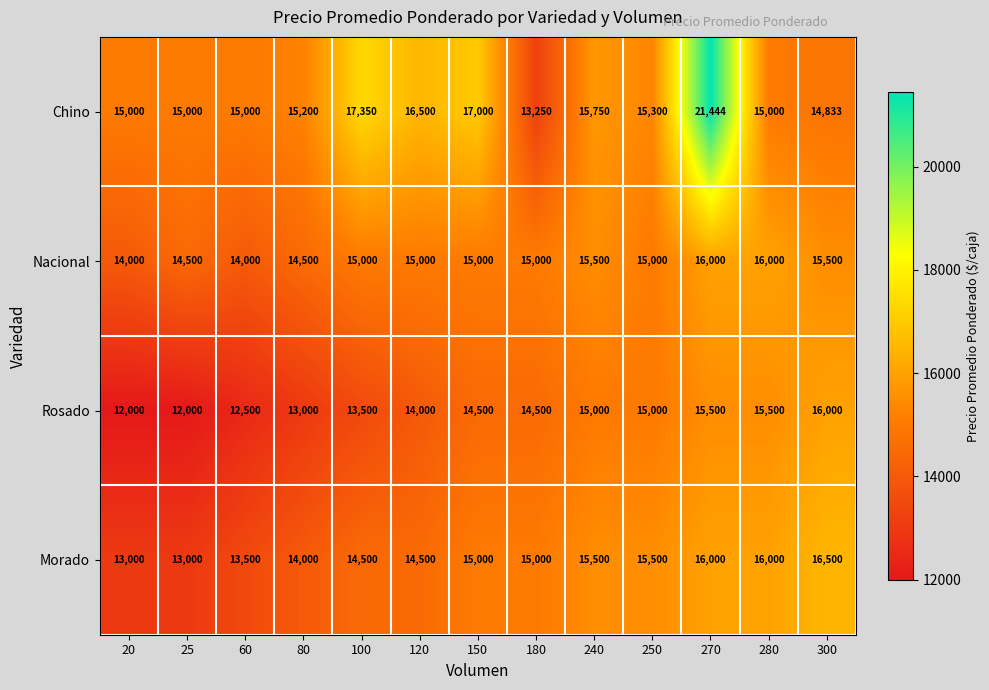

The value of Chino at 180 is 13250. True or false?

True